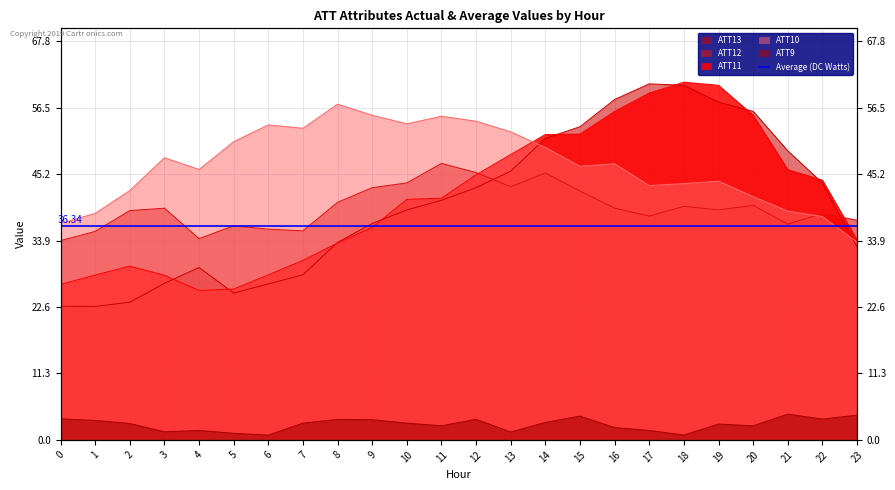

Which series has the widest spread of values?

ATT13